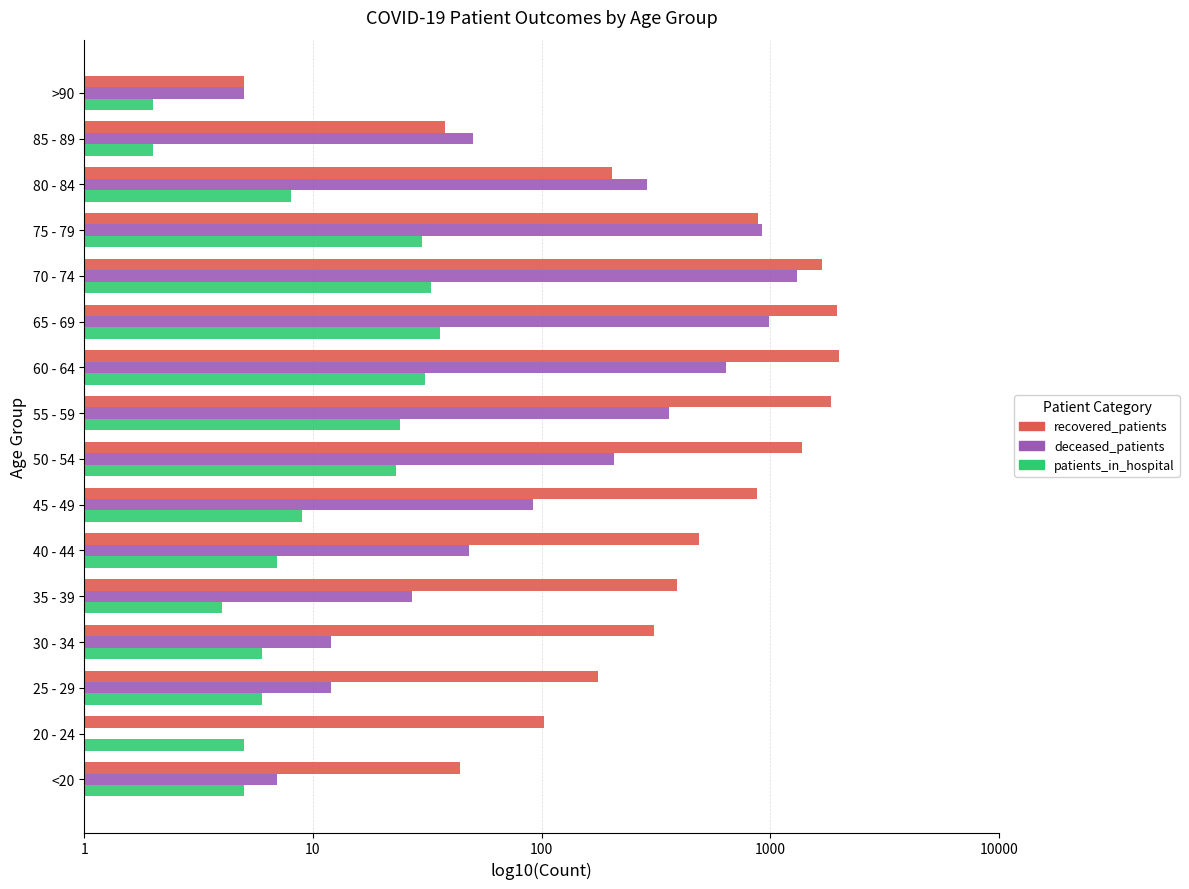

Rank the series by their maximum value, from lowest to highest.

patients_in_hospital, deceased_patients, recovered_patients